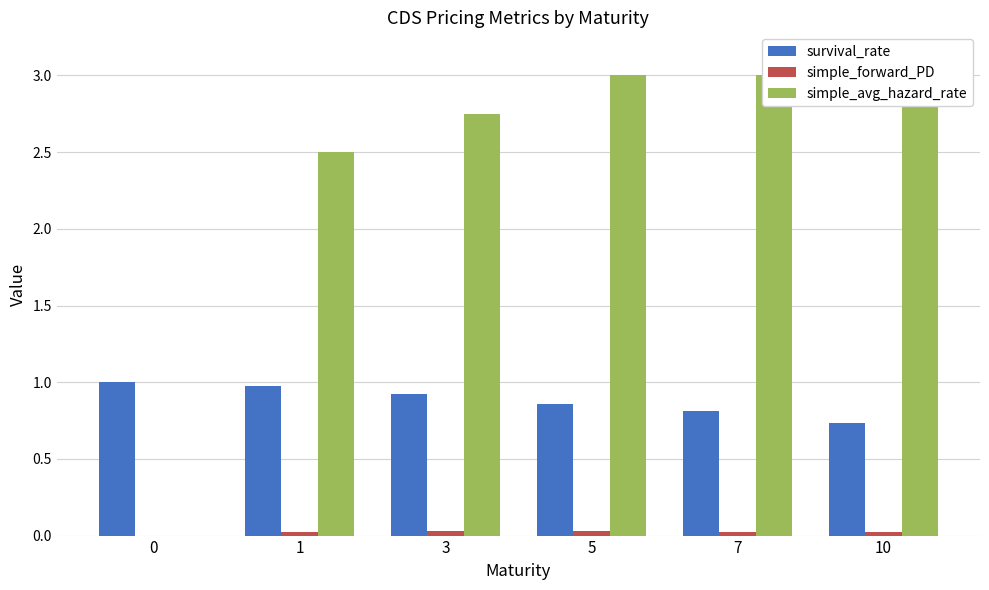

Does the chart contain stacked bars?

No